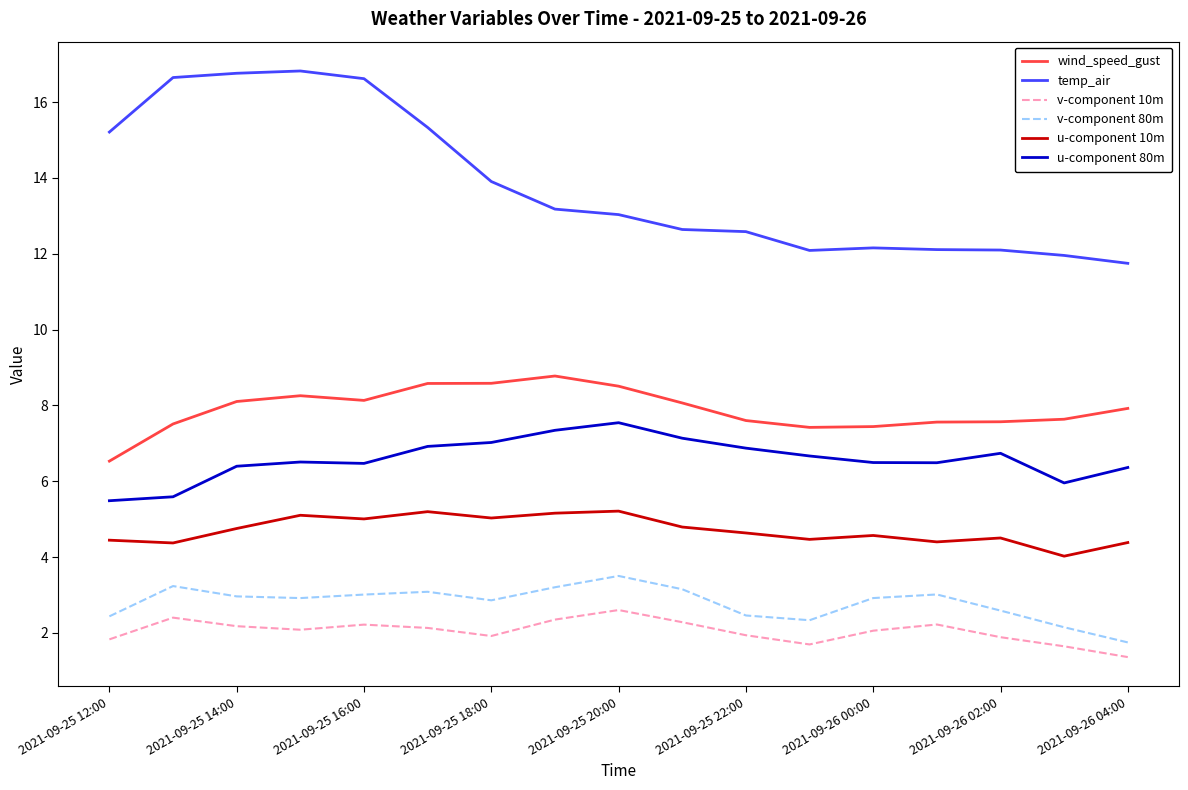

Which series has the largest range (max minus min)?

temp_air